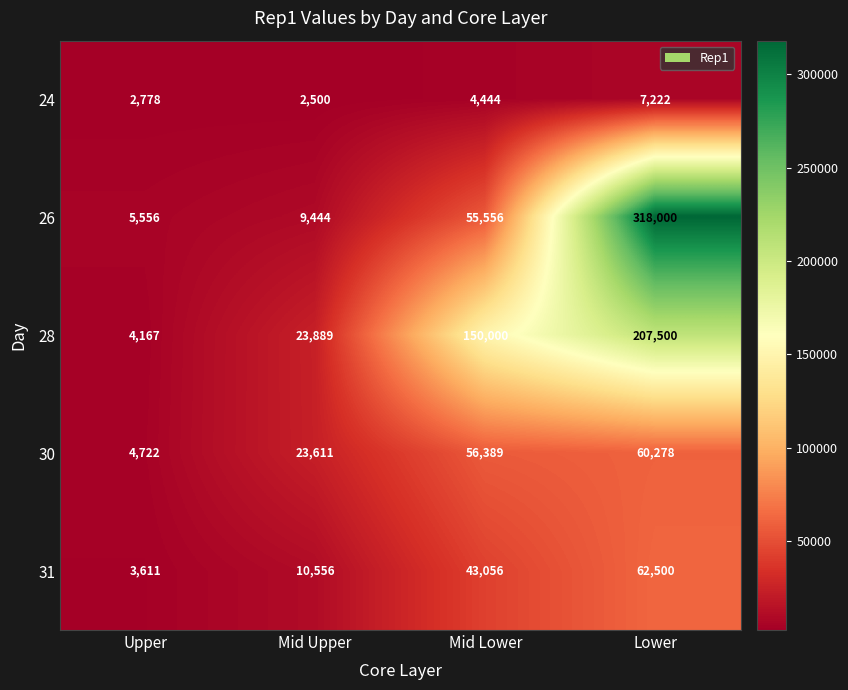

The value of 26 at Mid Upper is 9444. True or false?

True